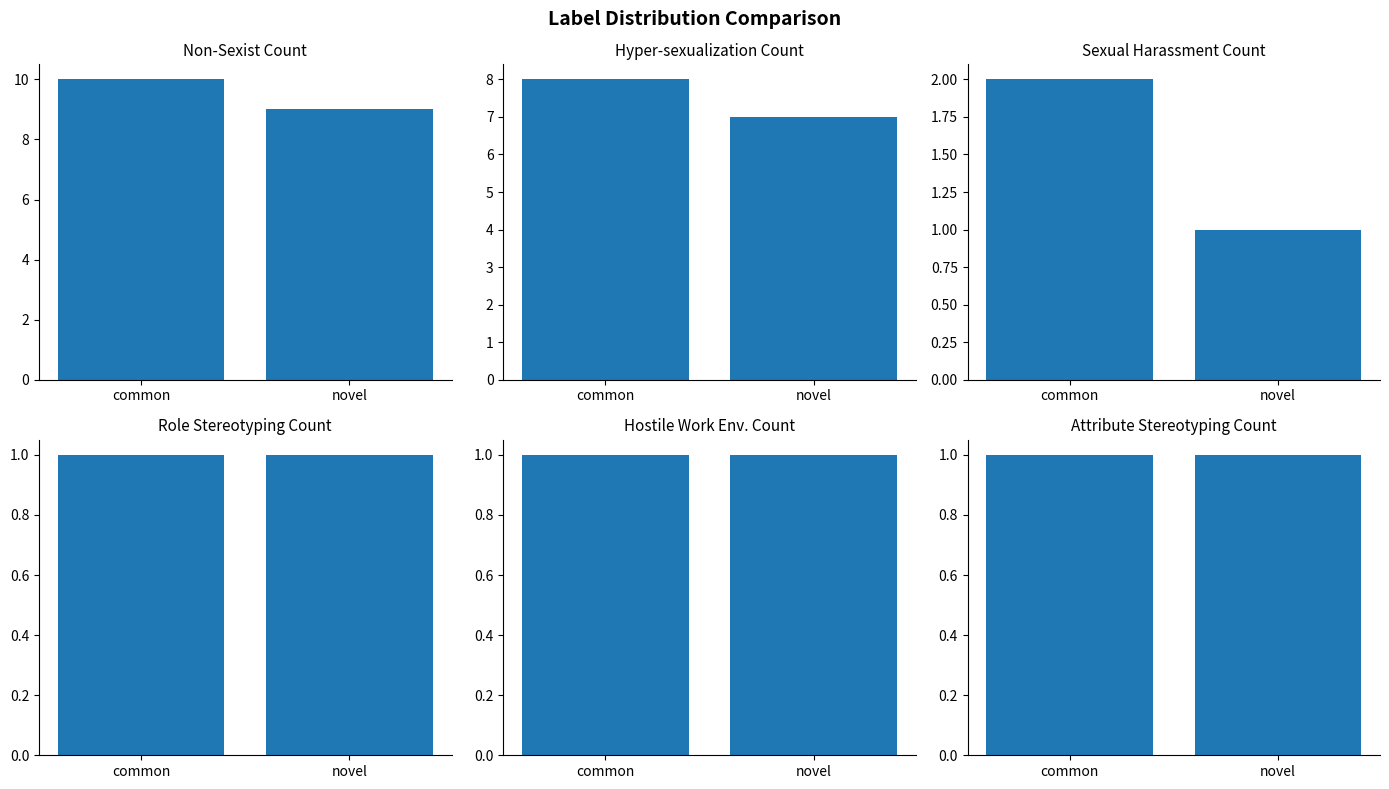

Reading left to right, extract all data points from this chart.

Non-Sexist: common=10	novel=9
Hyper-sexualization: common=8	novel=7
Sexual_harassment: common=2	novel=1
Role_stereotyping: common=1	novel=1
Hostile_work_environment: common=1	novel=1
Attribute_stereotyping: common=1	novel=1